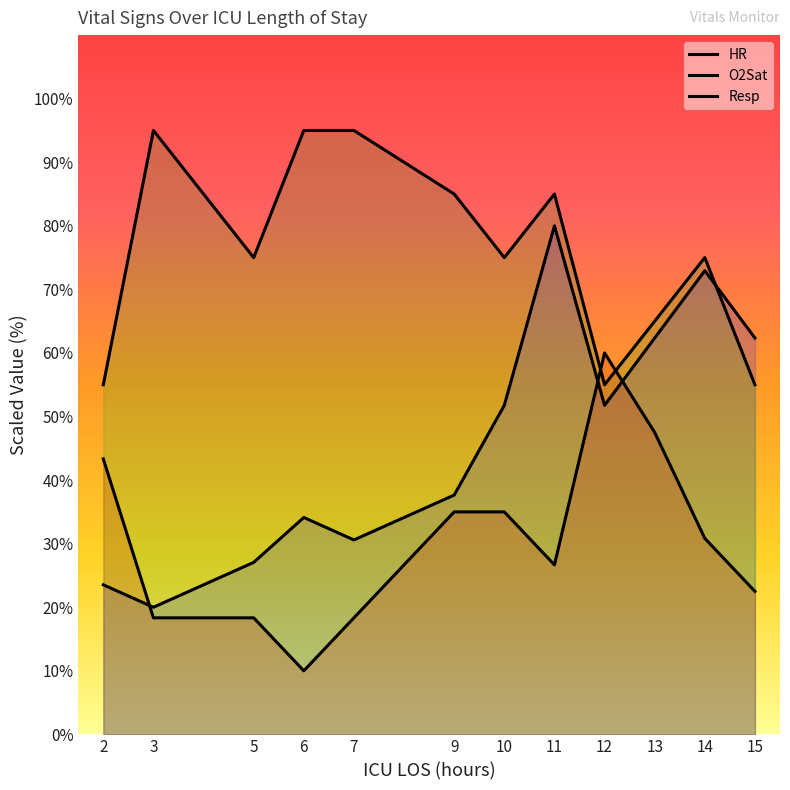

At which category does the chart reach its peak across all series?

3